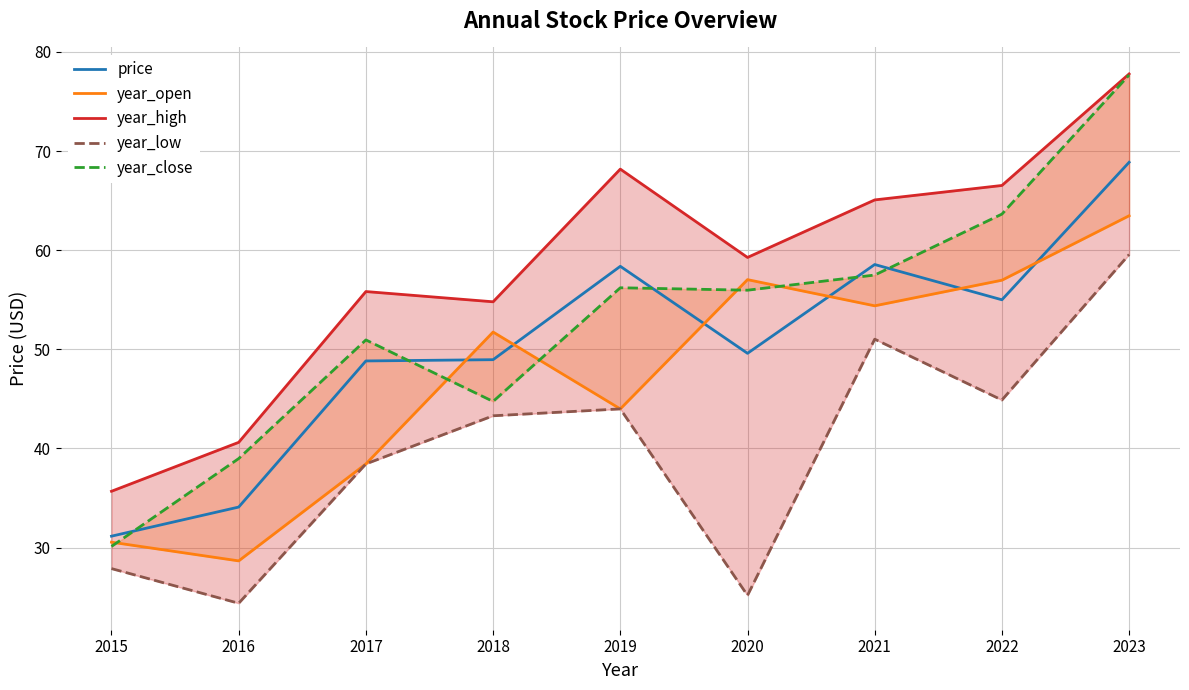

What is the smallest value displayed?

24.4